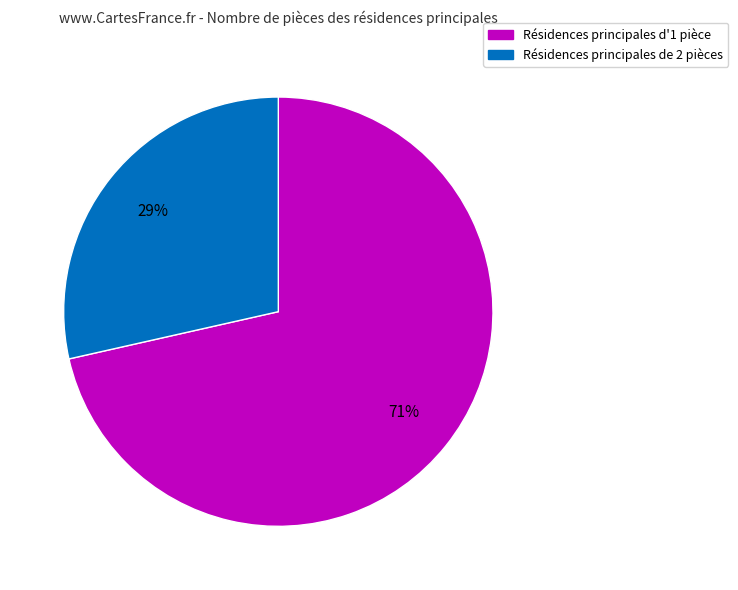

How many slices are in this pie chart?

2